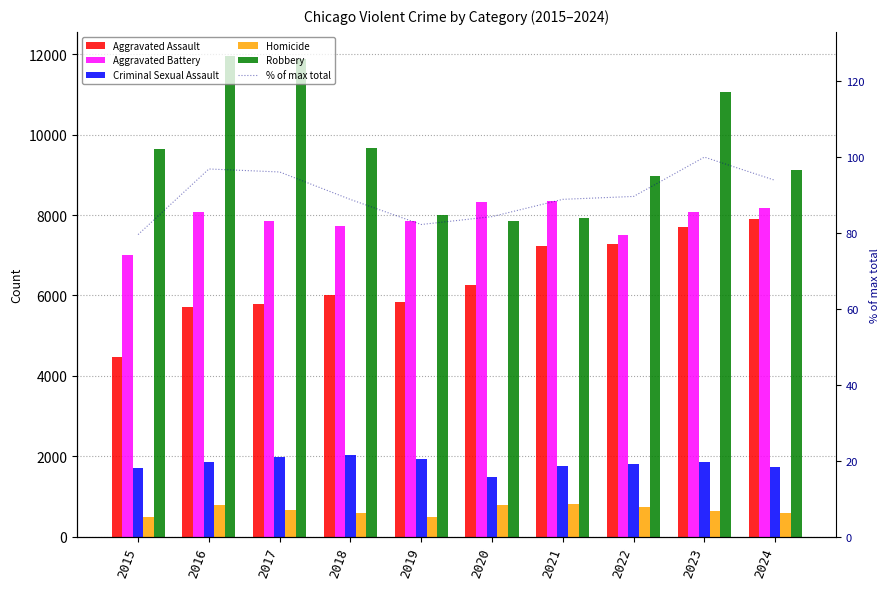

What is the value of the Aggravated Battery bar at the 9th from the left?

8077.0